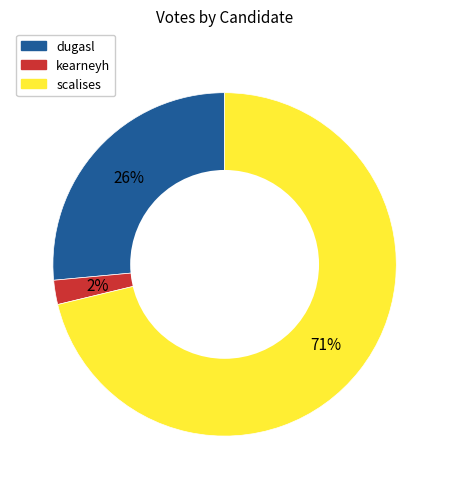

The dugasl slice represents 20% of the pie. True or false?

False